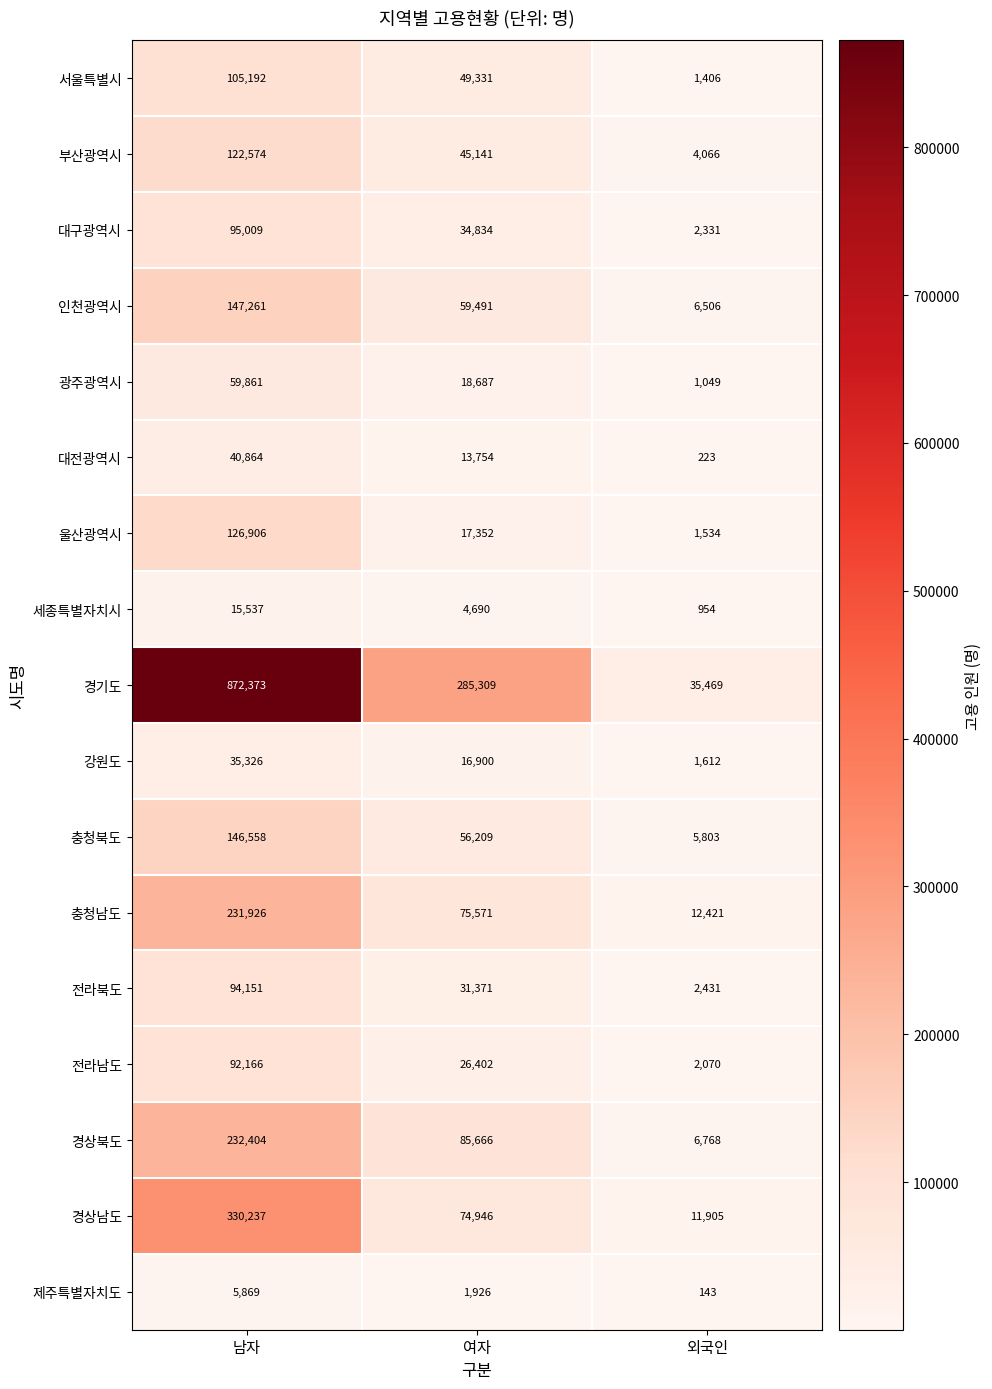

What is the difference between the highest and lowest values at 여자?

283383